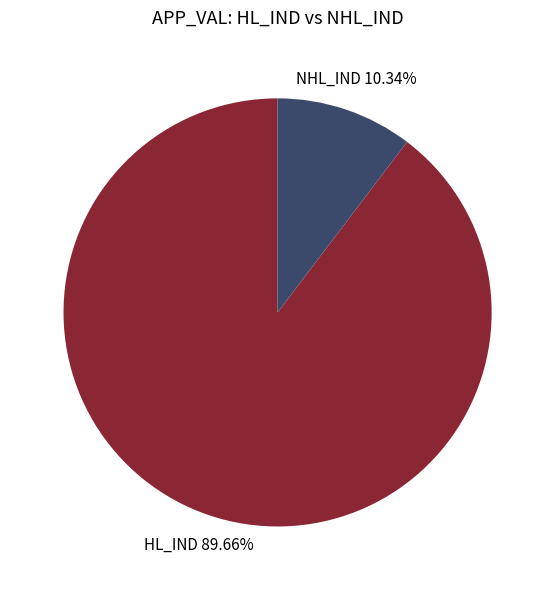

Does any single category account for the majority?

Yes